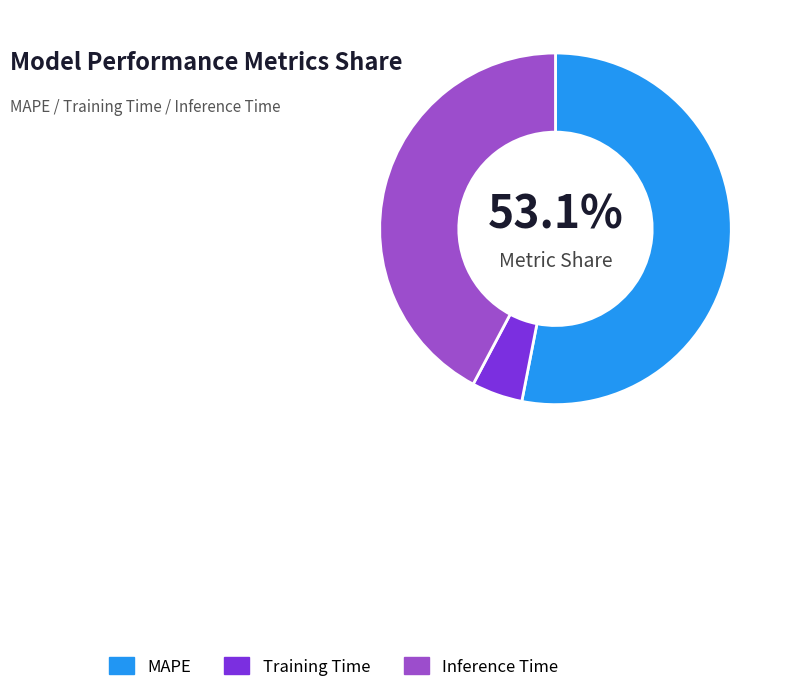

What is the majority slice?

MAPE